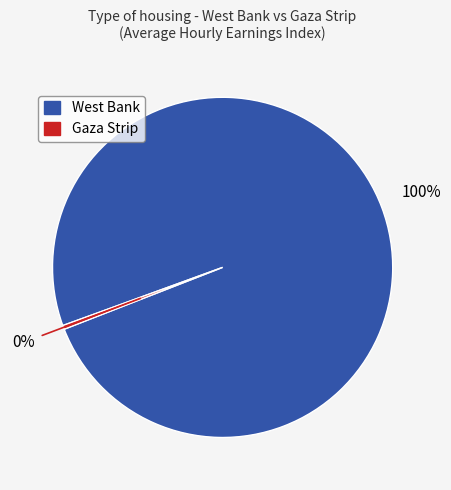

Is there any slice that represents more than half of the pie?

Yes